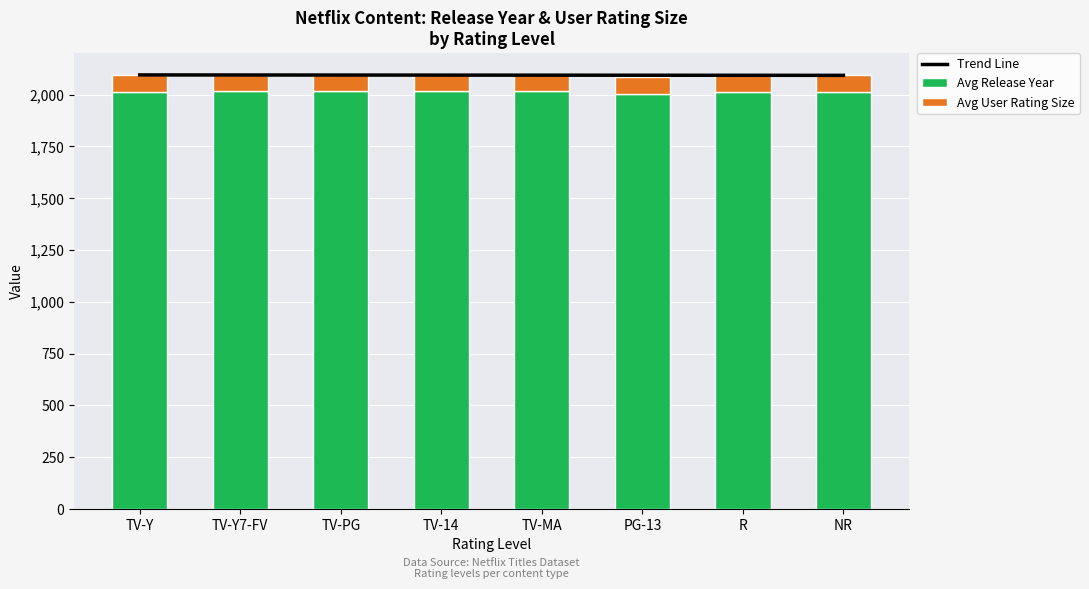

Rank the series by their maximum value, from highest to lowest.

Trend Line, Avg Release Year, Avg User Rating Size